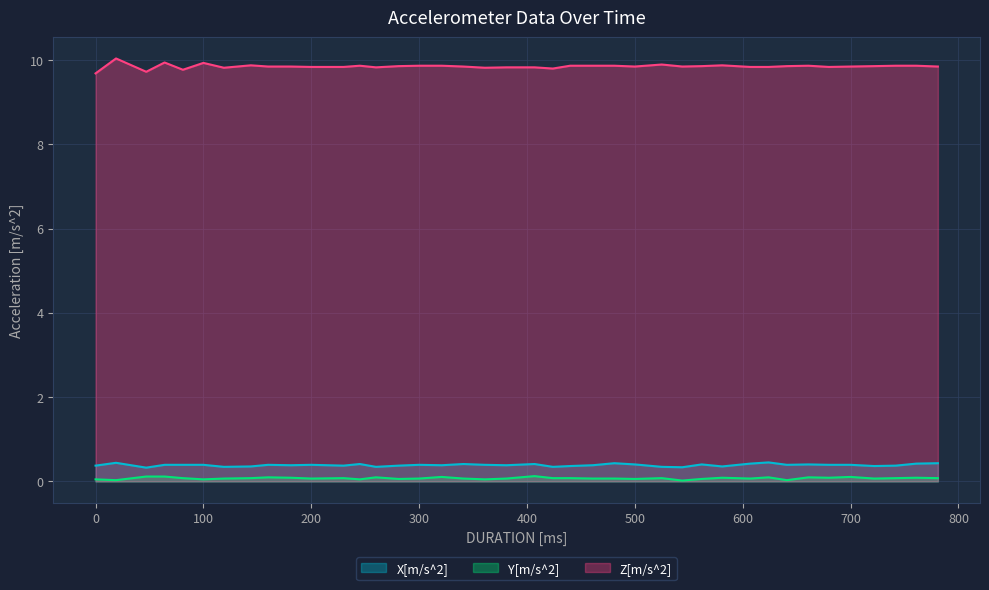

How many interior local valleys does the Y[m/s^2] series have?

12